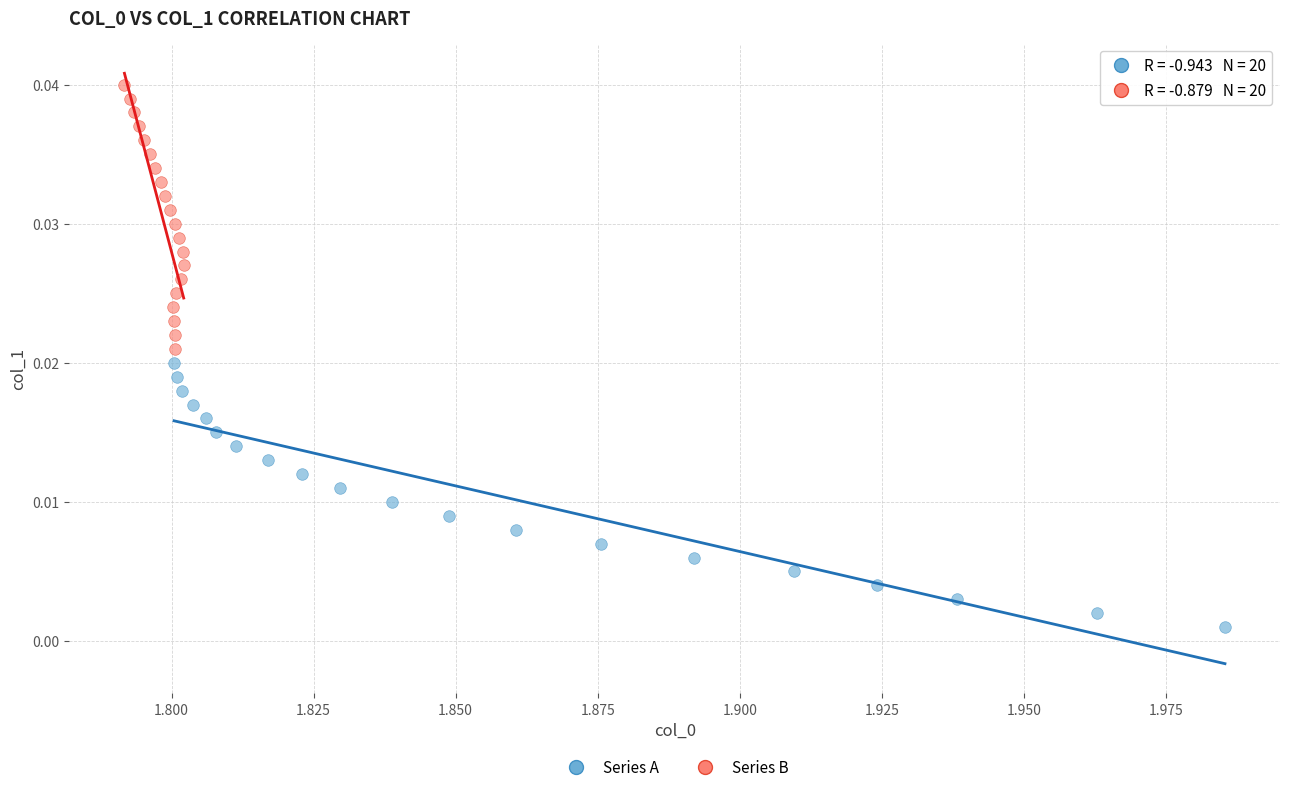

What are all the series names shown in the legend?

Series A, Series B